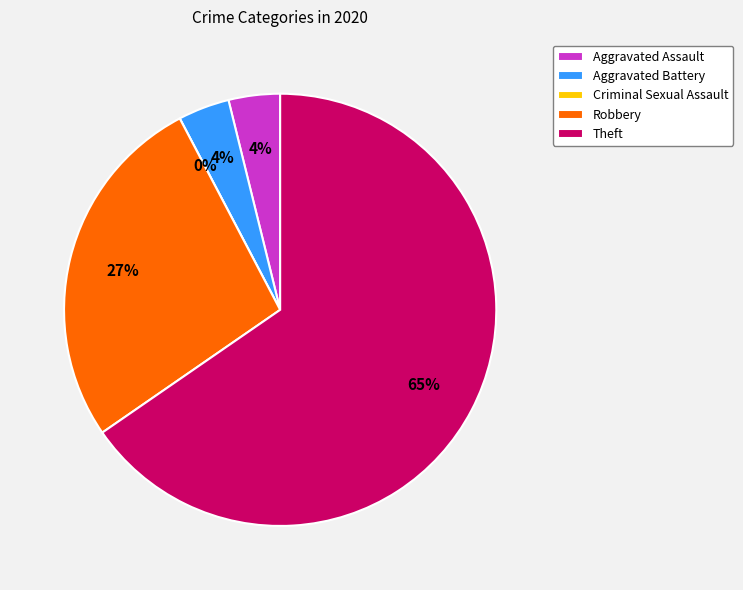

Which slice is the largest?

Theft